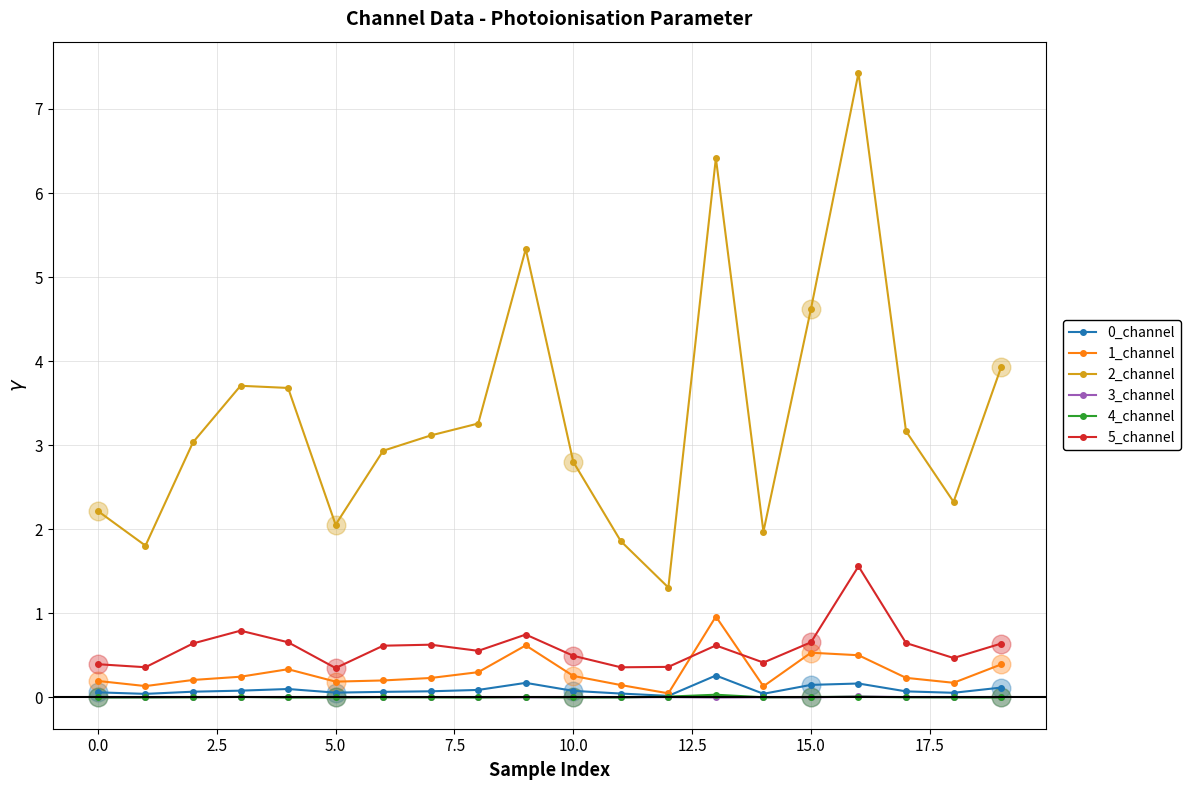

Which series has the widest spread of values?

2_channel